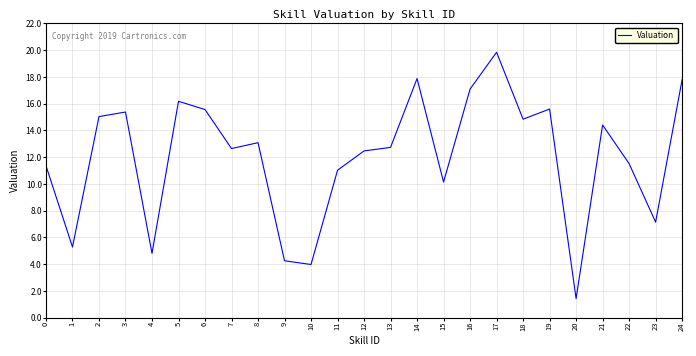

What is the minimum value shown in the chart?

1.4